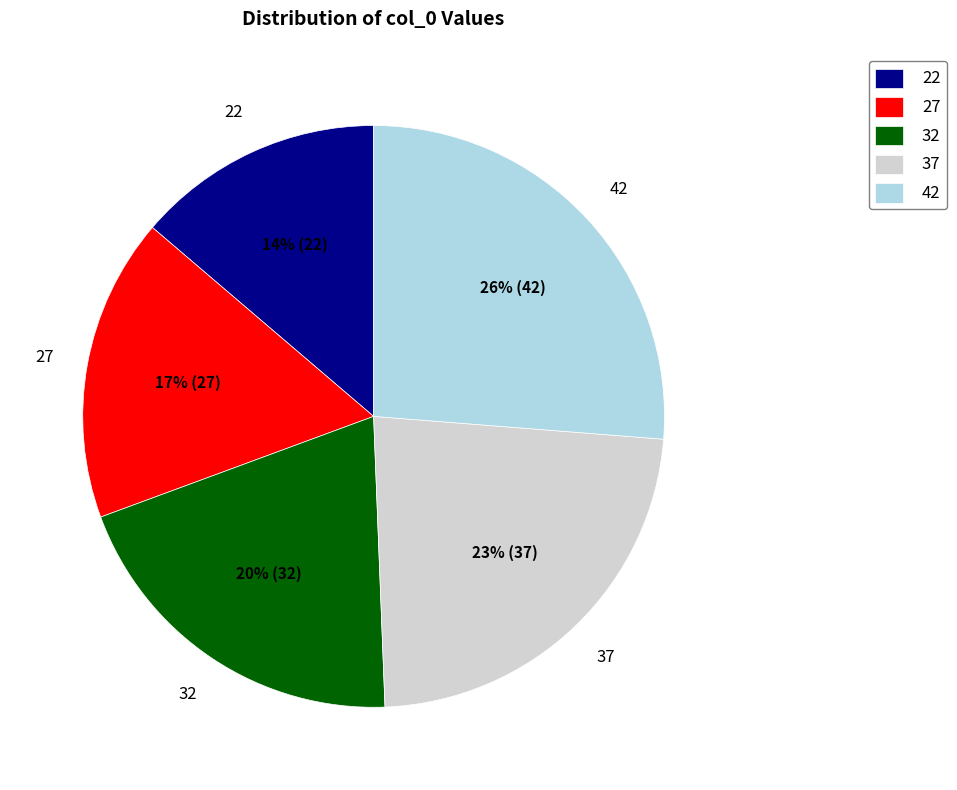

The 22 slice represents 14% of the pie. True or false?

True